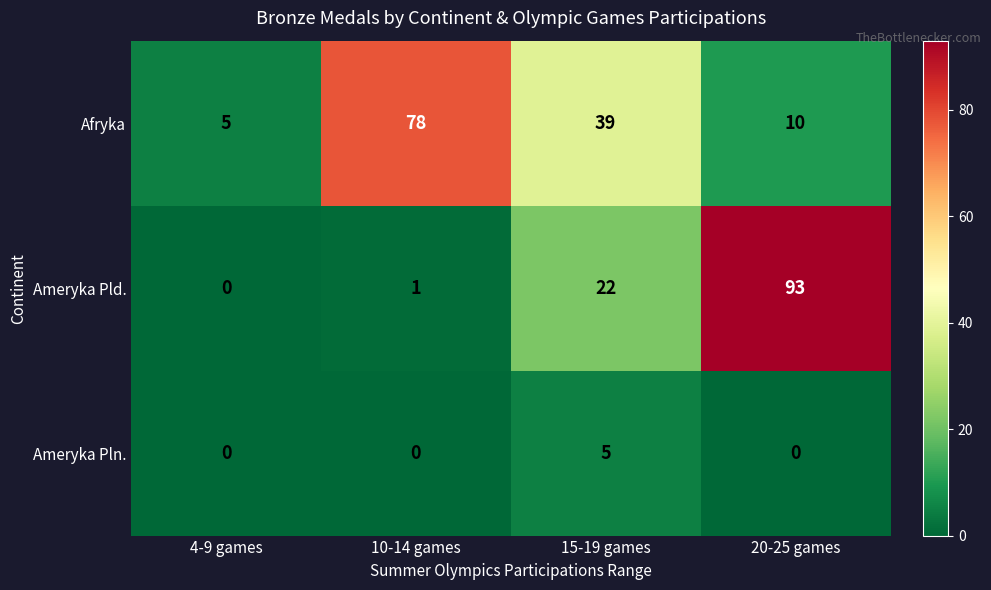

Is it true that Afryka equals 78 at 10-14 games?

True